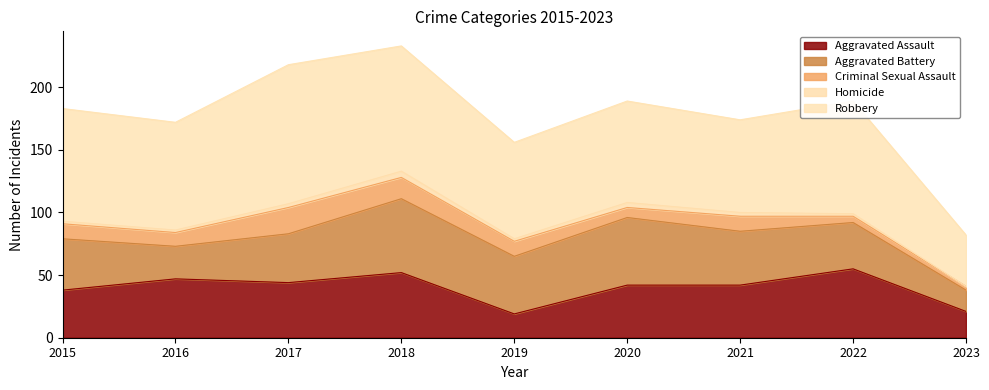

What is the sum of all Homicide values?

23